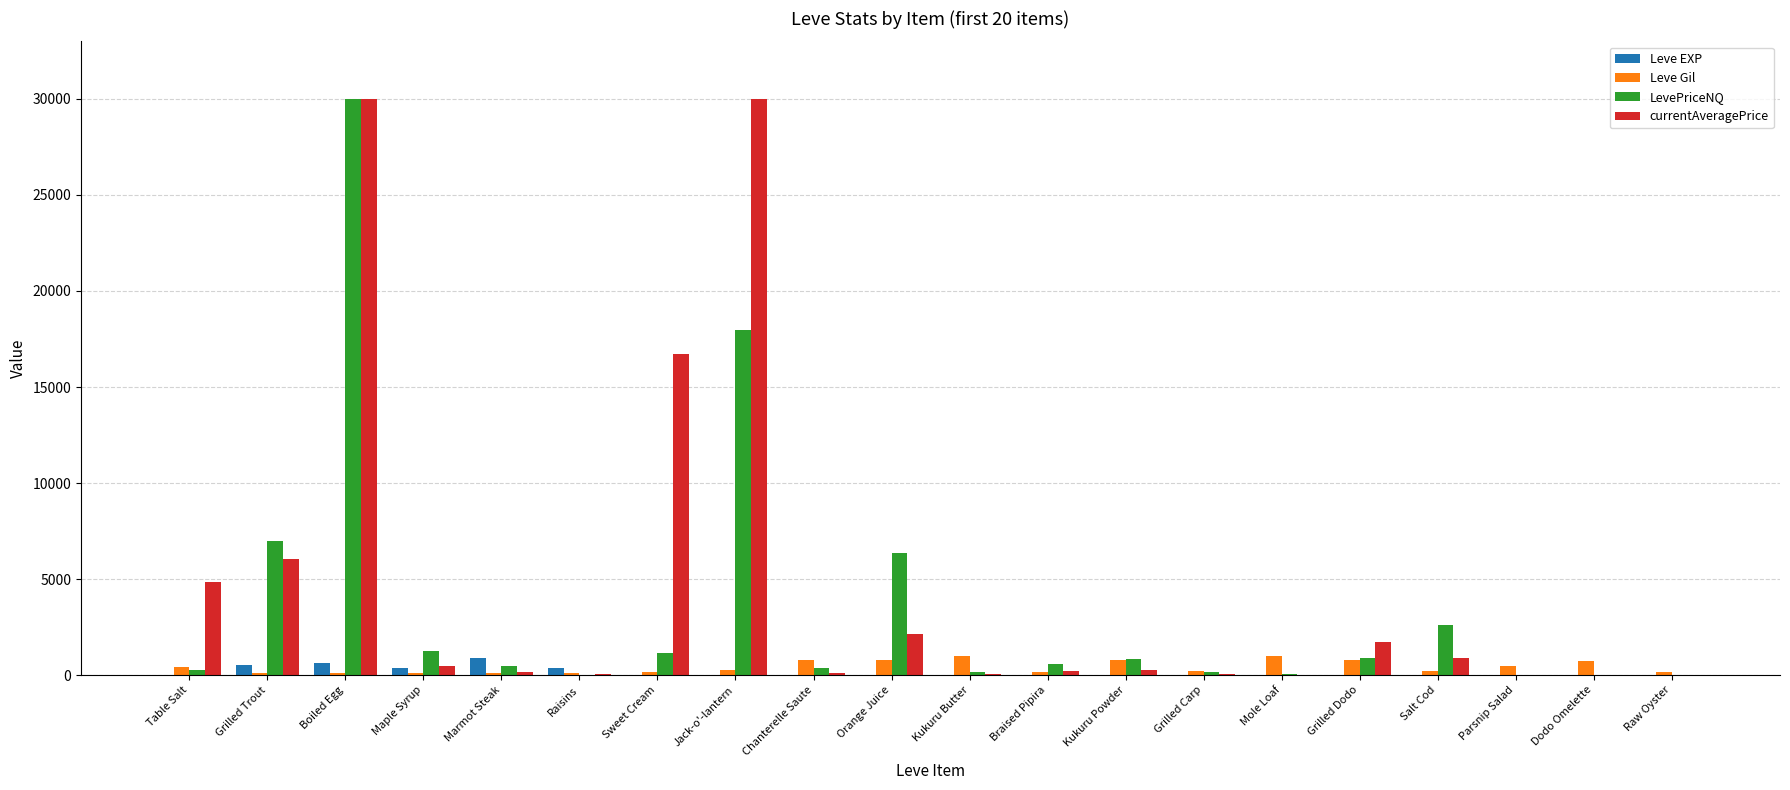

Is it true that LevePriceNQ equals 9135.4 at Grilled Trout?

False